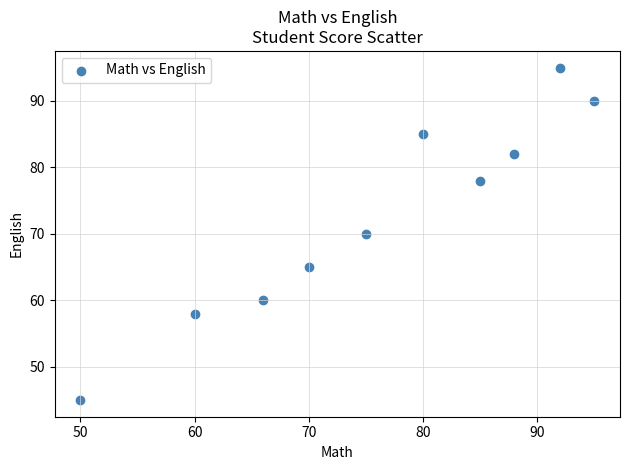

What is the range of Y values (max minus min)?

50